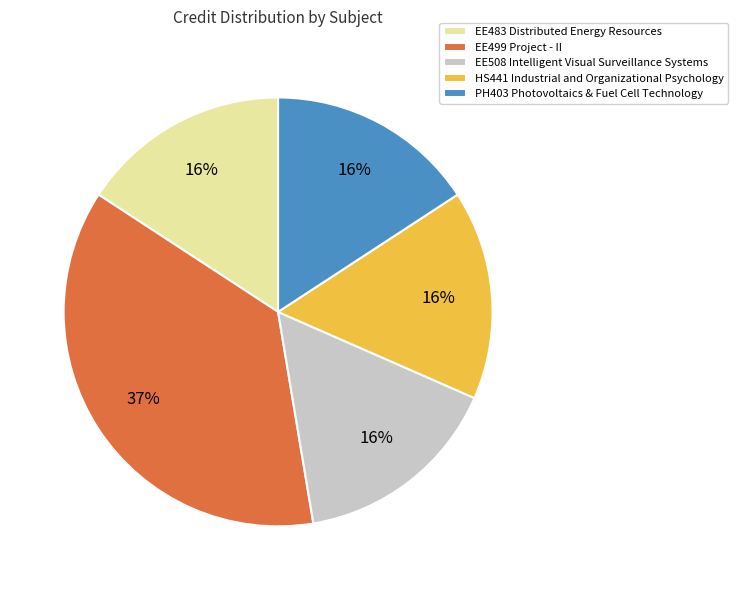

What is the largest slice in the pie chart?

EE499 Project - II